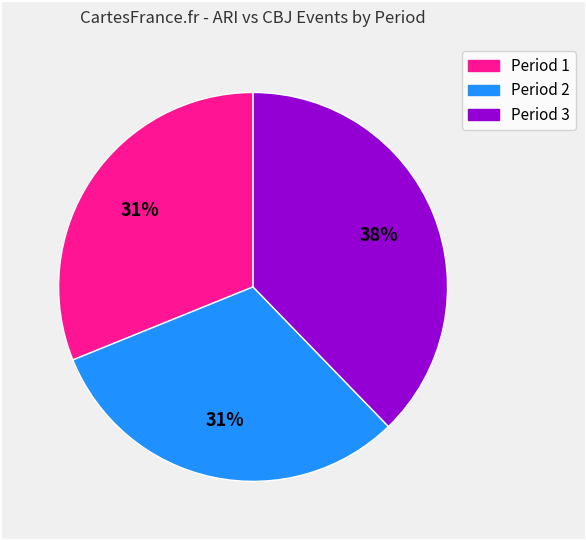

Which category has the biggest portion of the pie?

Period 3